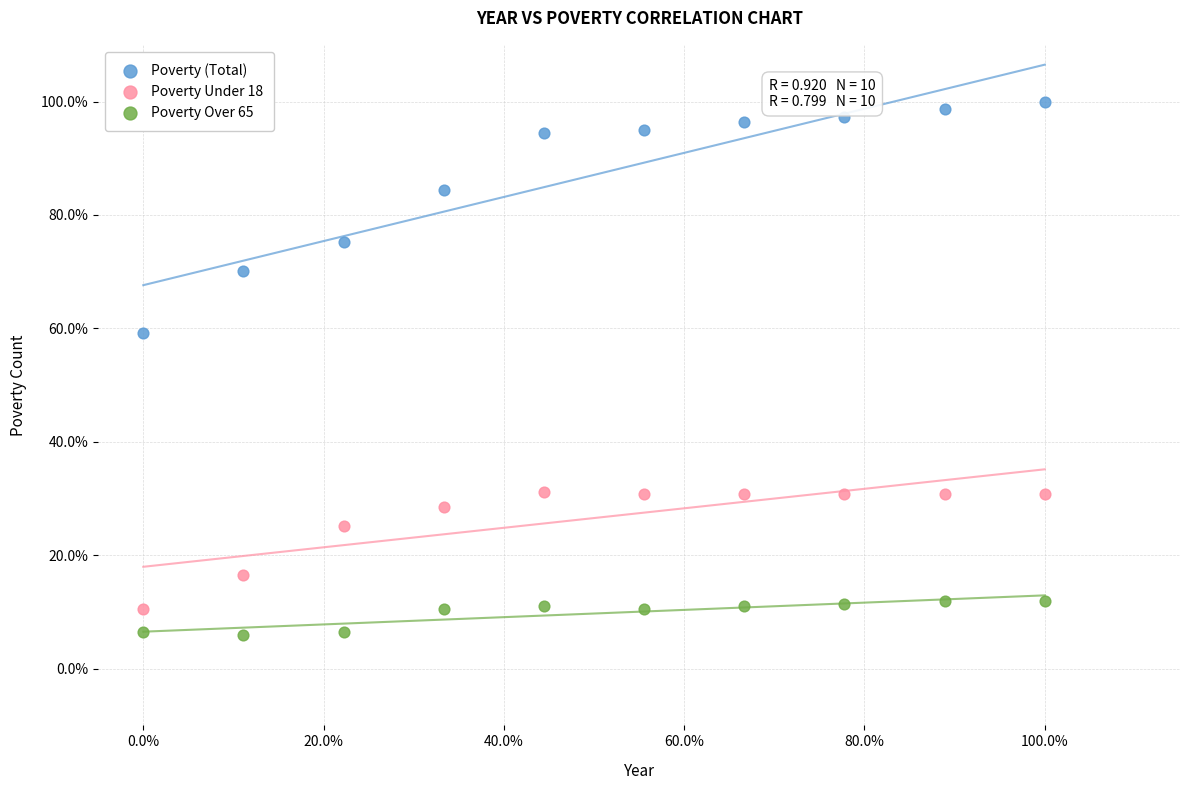

What are all the series names shown in the legend?

Poverty (Total), Poverty Under 18, Poverty Over 65